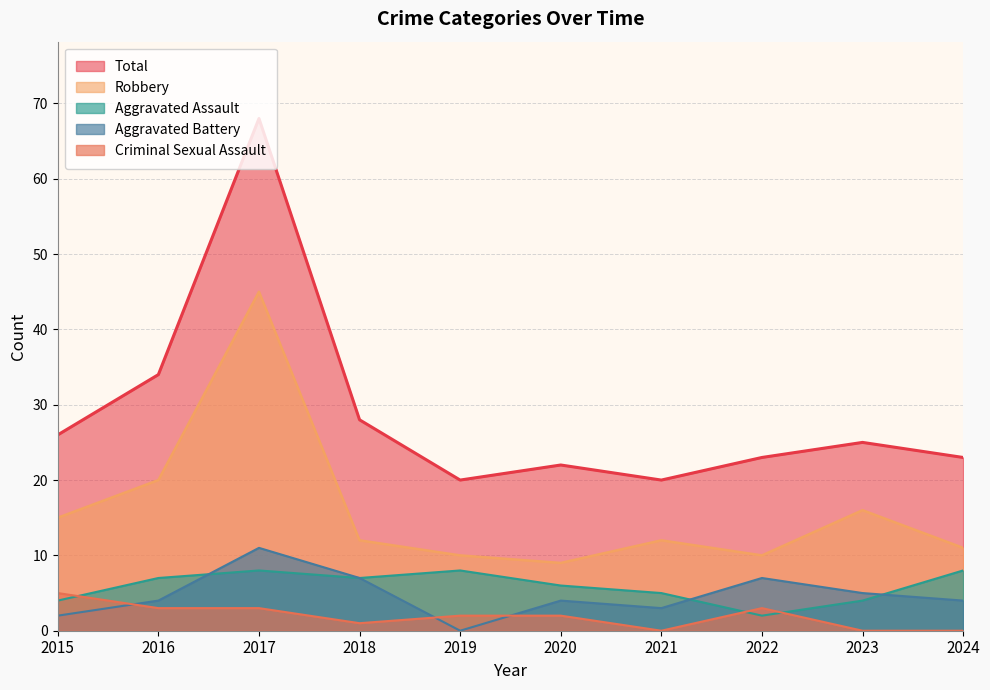

Where is the first local maximum for Aggravated Battery?

2017